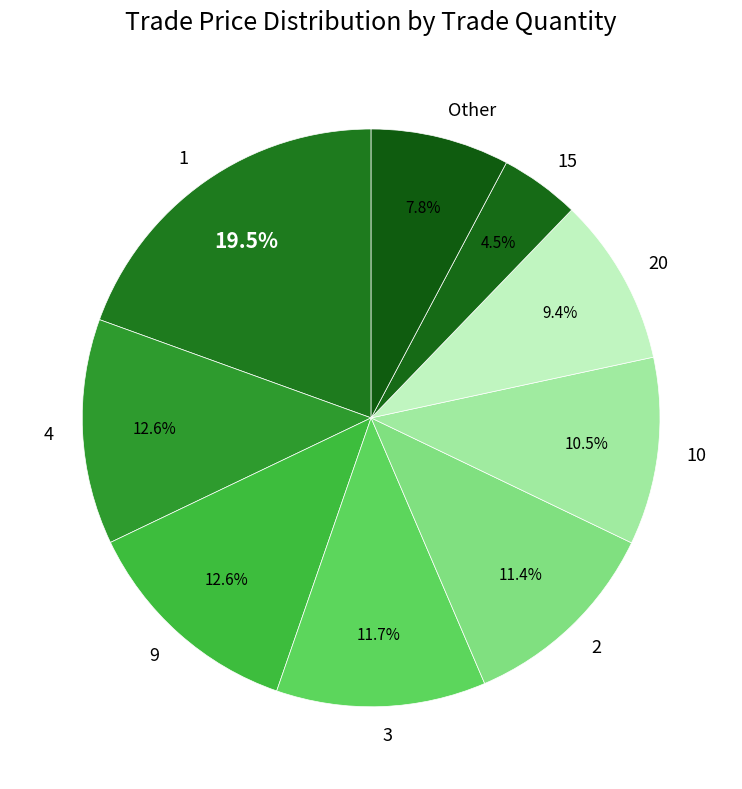

What is the ratio of the value at 10 to the value at 20?

1.1